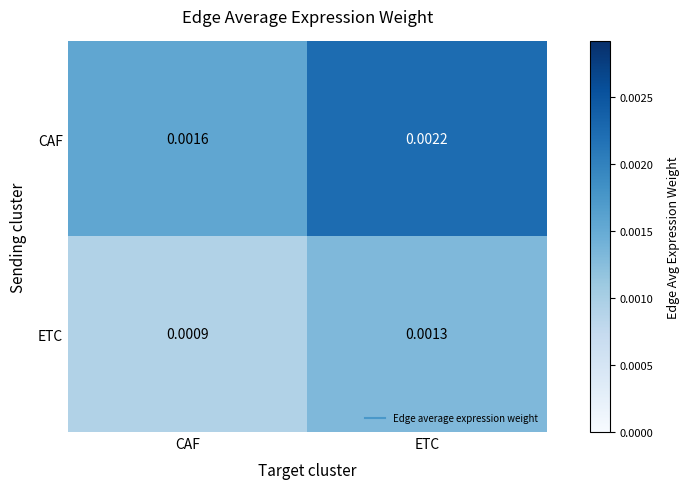

At ETC, list the series in order from largest to smallest.

CAF, ETC